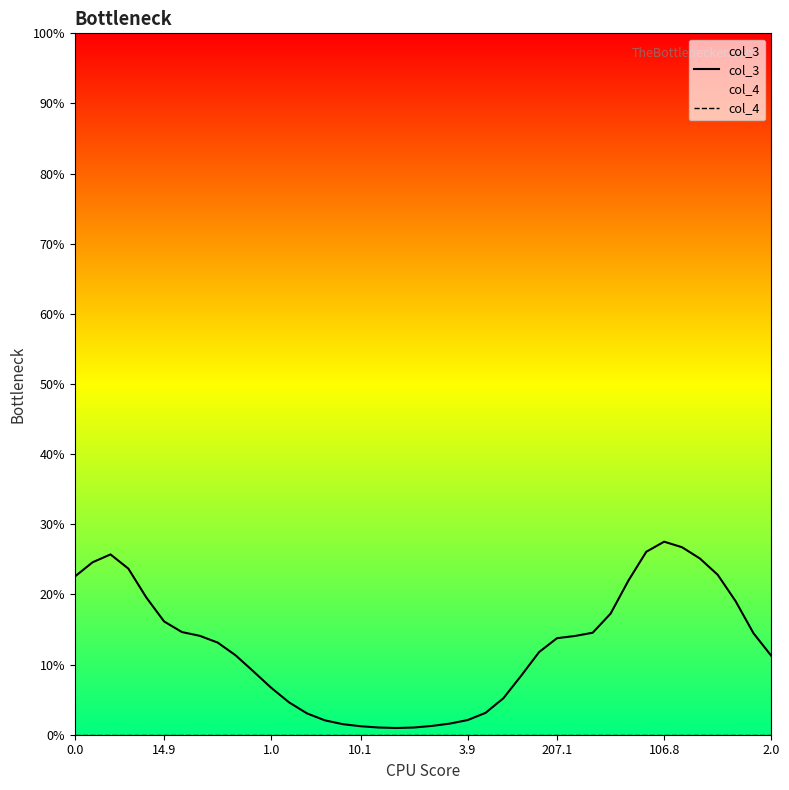

True or false: col_4 and col_3 intersect in this chart.

False